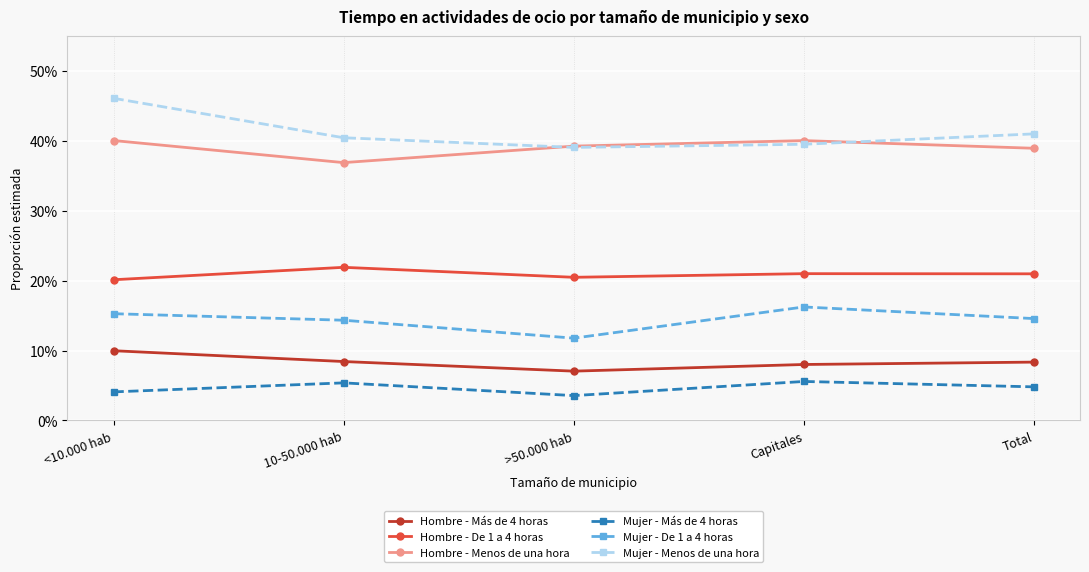

What are all the series names shown in the legend?

Hombre - Más de 4 horas, Hombre - De 1 a 4 horas, Hombre - Menos de una hora, Mujer - Más de 4 horas, Mujer - De 1 a 4 horas, Mujer - Menos de una hora